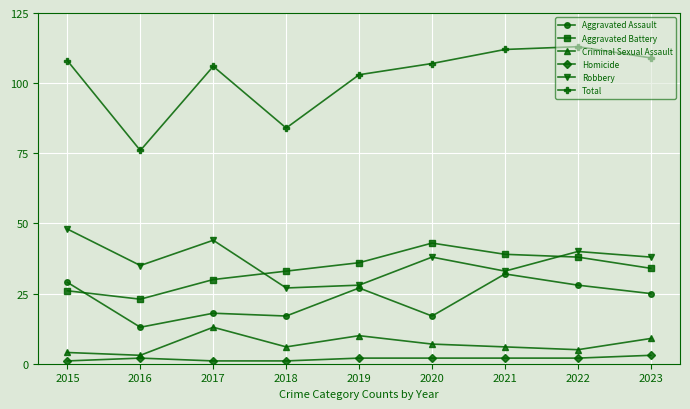

What is the highest value of the Criminal Sexual Assault series?

13